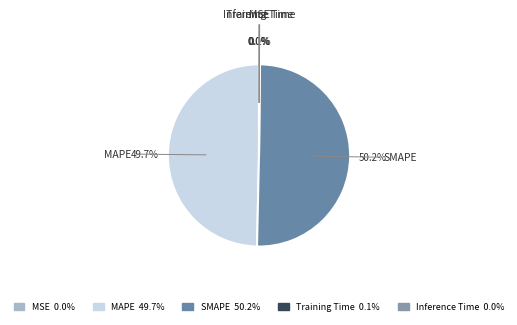

To the nearest percent, what is the average slice percentage?

20%